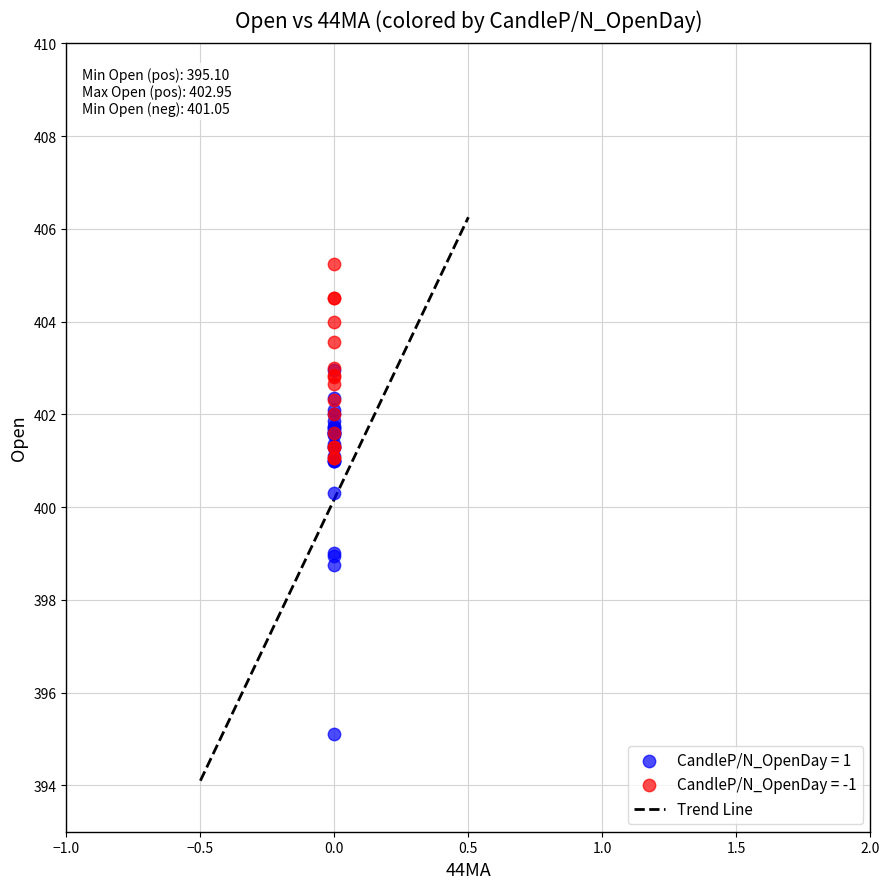

Which series has the widest spread of Y values?

CandleP/N_OpenDay = 1